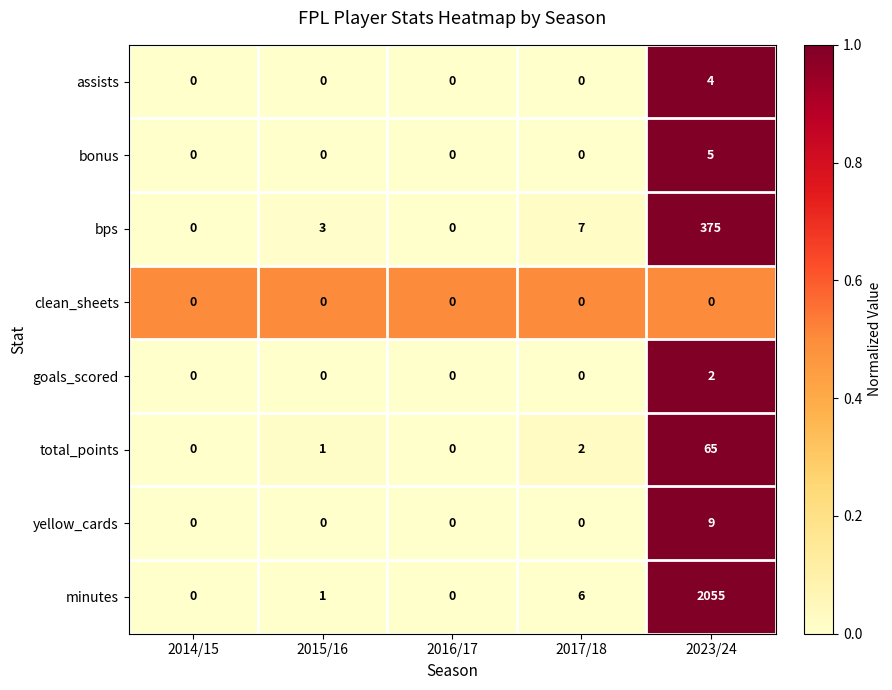

Which series has the widest spread of values?

minutes